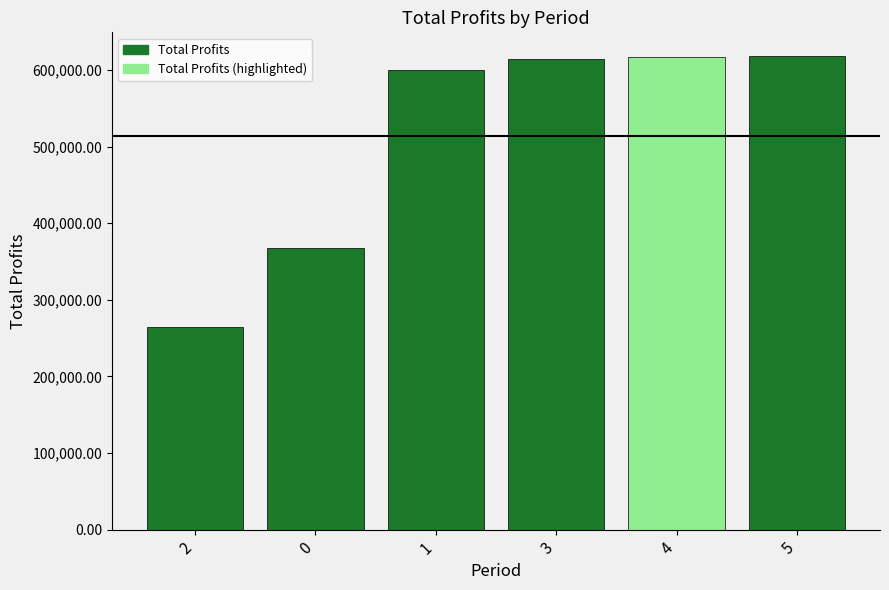

What is the sum of the values at 5 and 4?

1234410.8